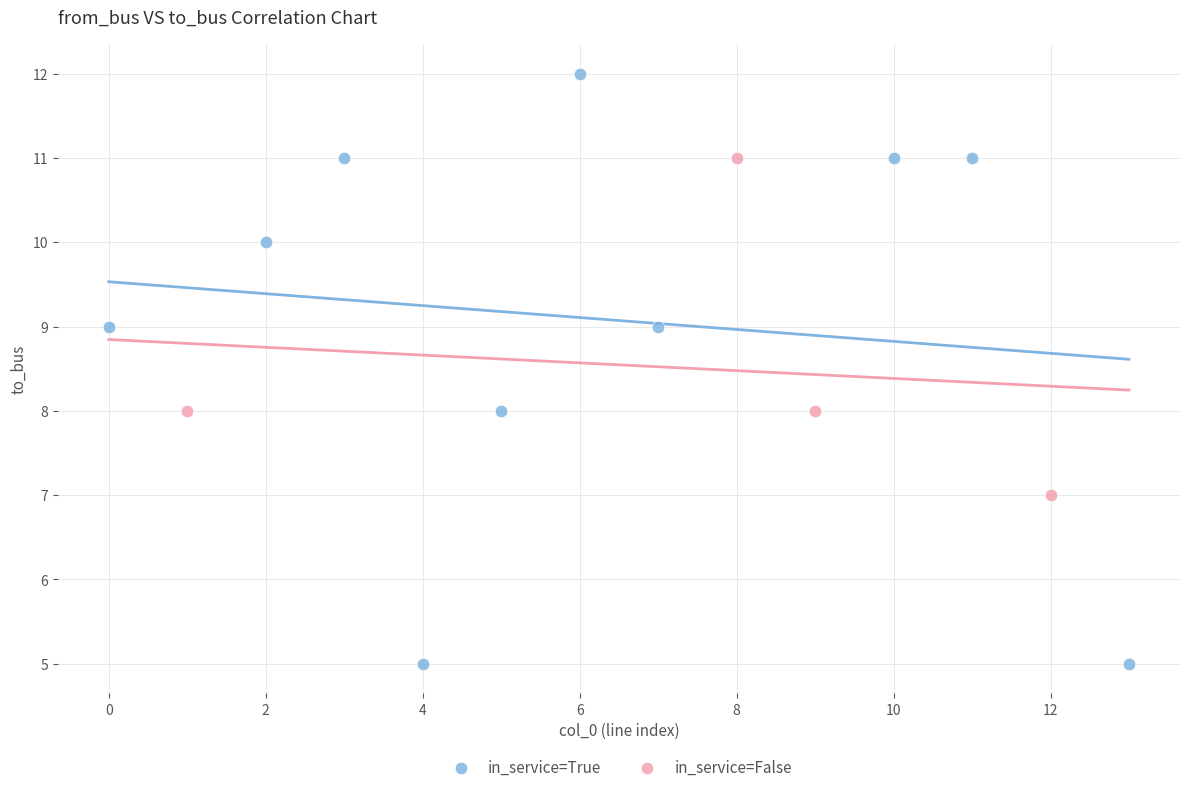

Which series has the largest Y range (max minus min)?

in_service=True